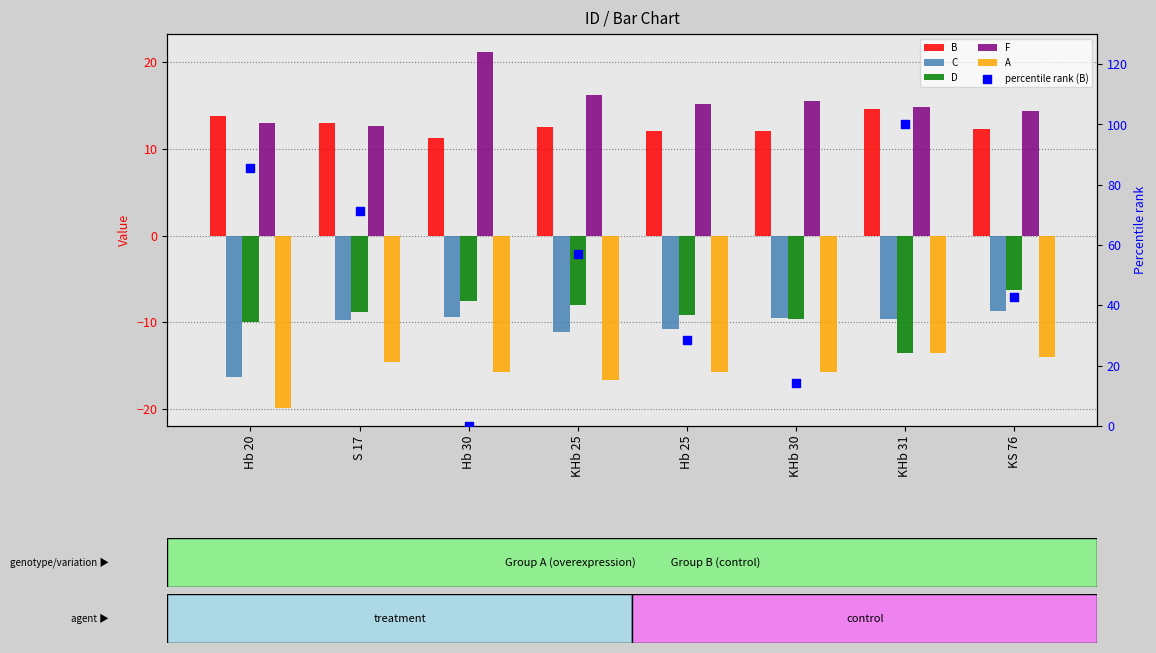

Is the value of D at KHb 31 greater than the value of percentile rank (B) at S 17?

No